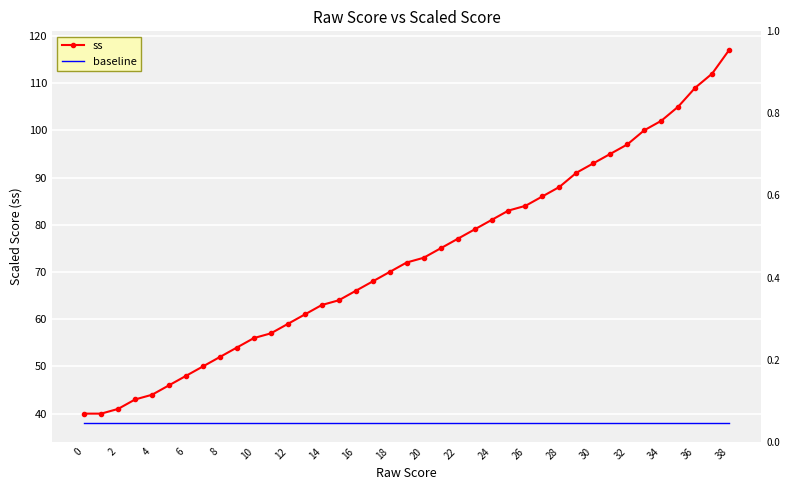

How many data points does each series have?

39